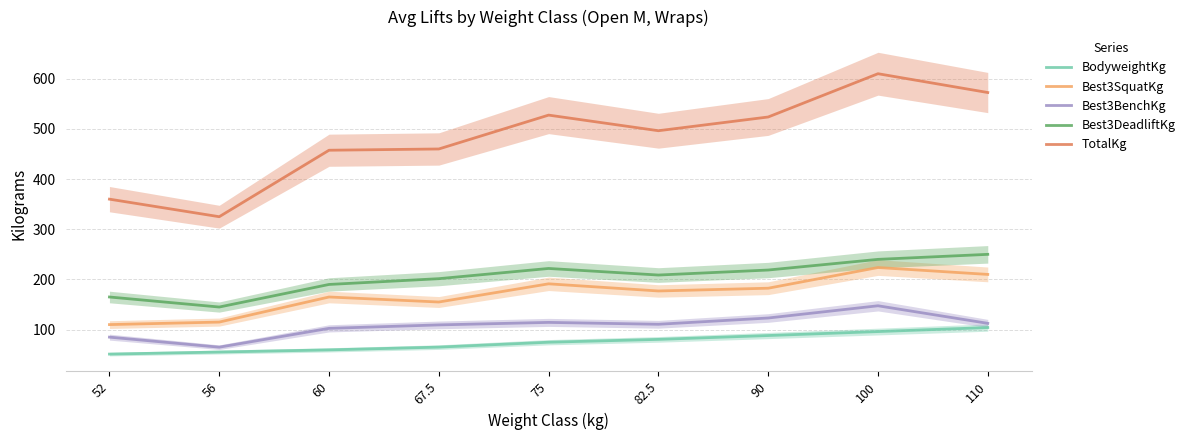

Count the number of categories in the chart.

9